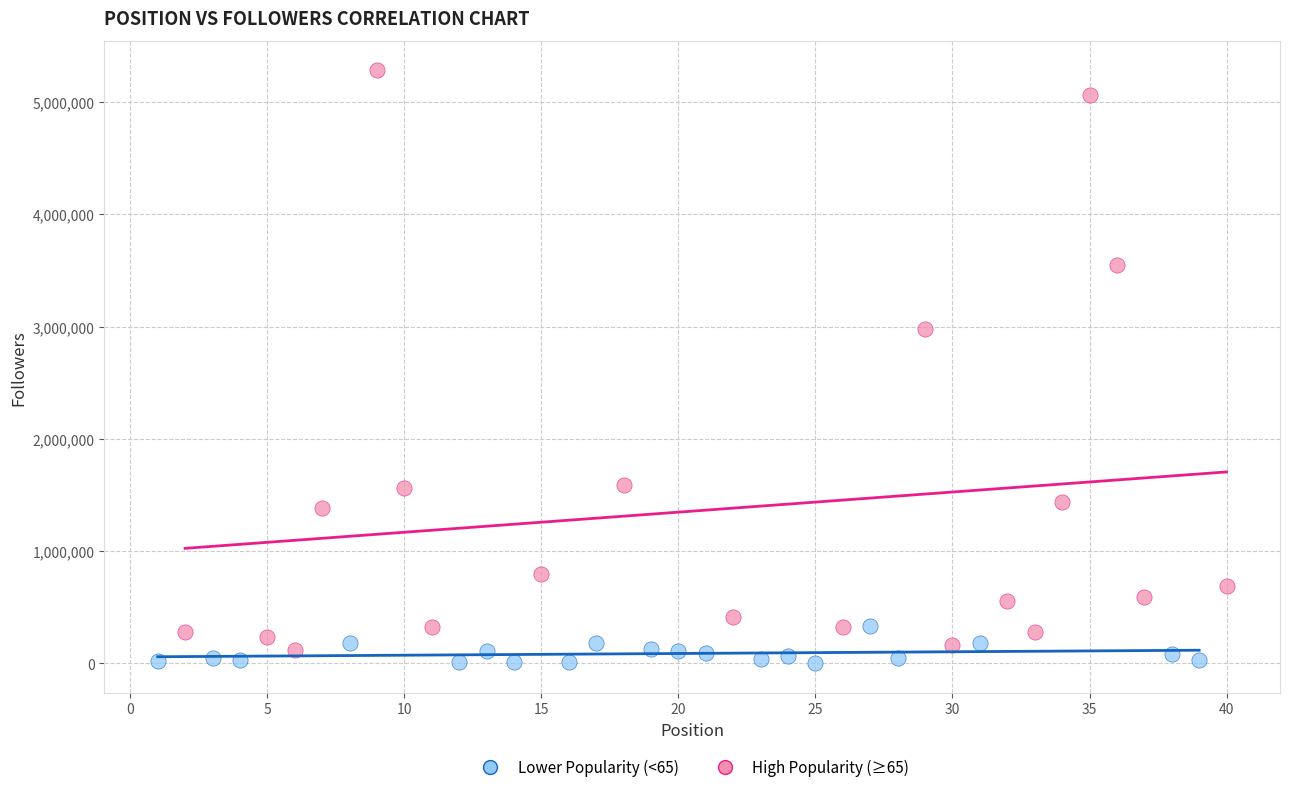

What are all the series names shown in the legend?

Lower Popularity (<65), High Popularity (≥65)